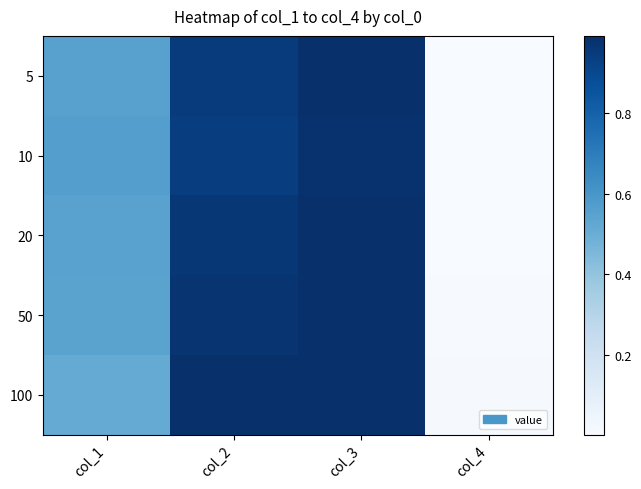

At how many categories does at least one series exceed 0?

4